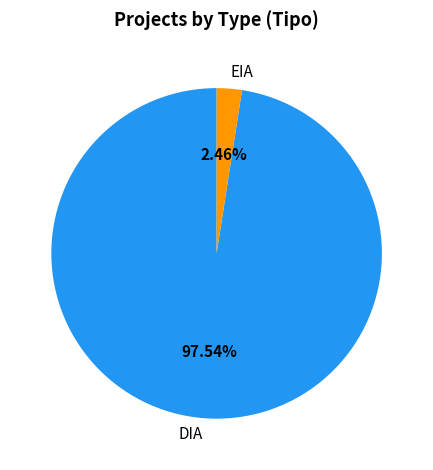

To the nearest percent, what percentage of the pie is EIA?

2%